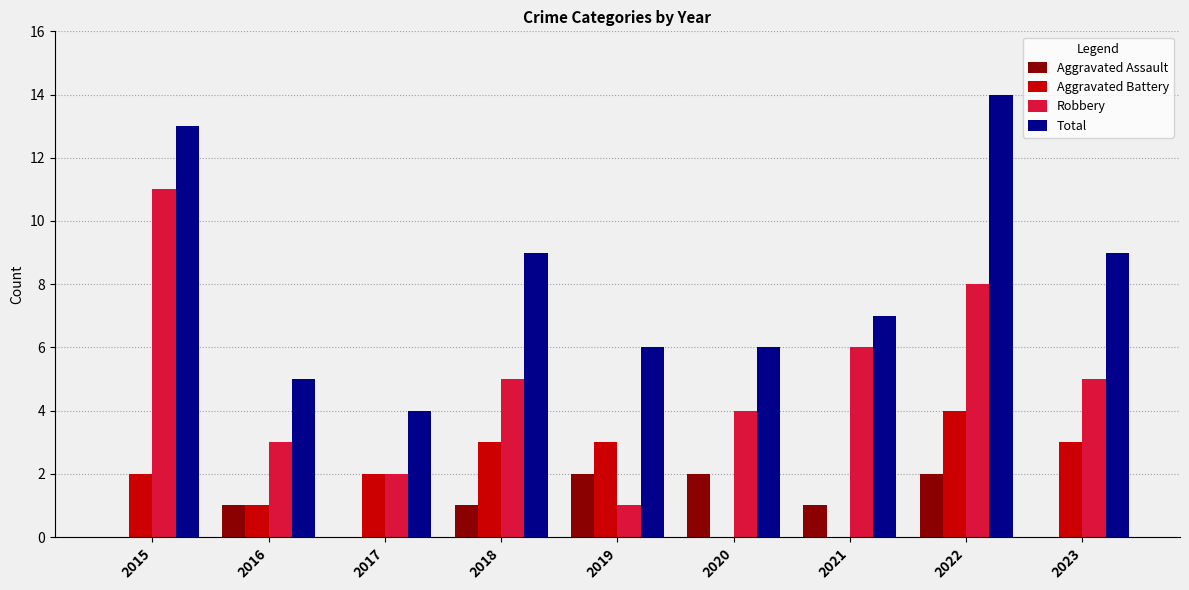

True or false: Robbery has a value of 6 at 2021.

True